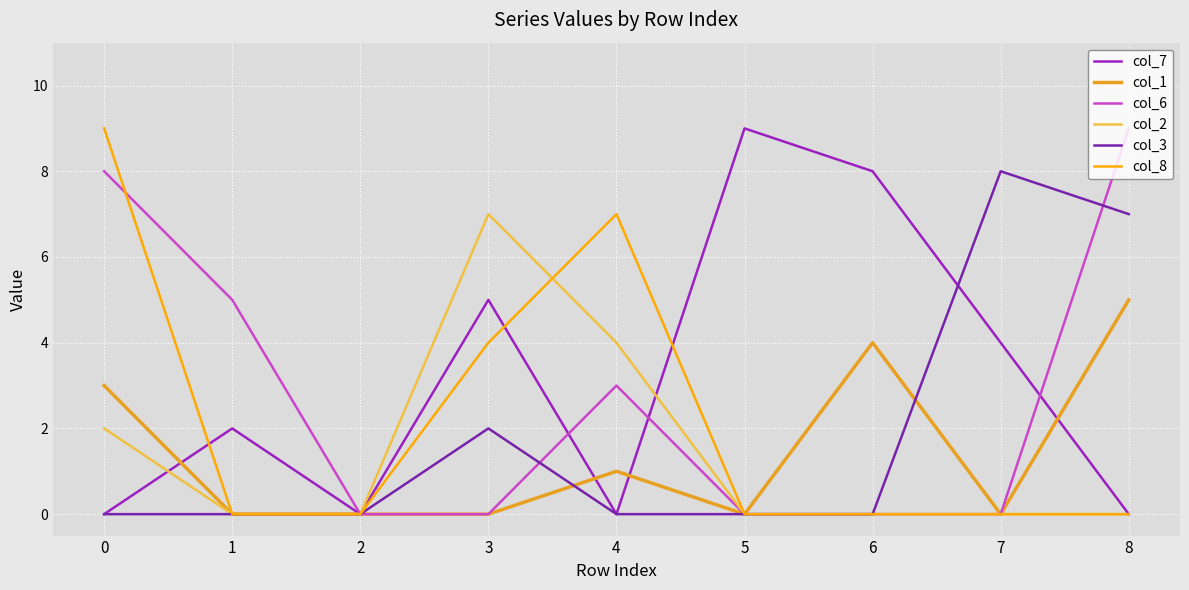

What is the total value across all series at 1?

7